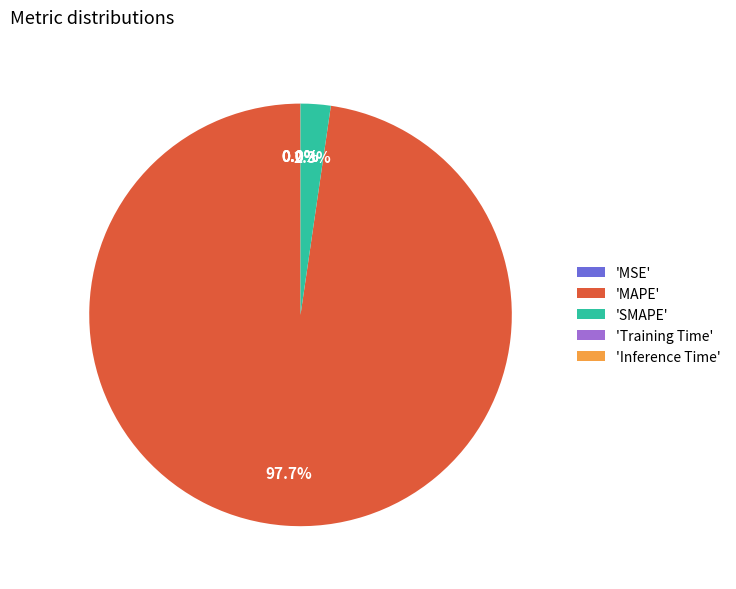

What portion of the pie excludes 'MAPE'?

2.3%